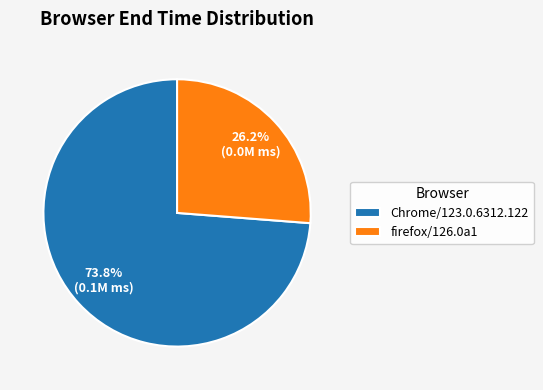

To the nearest percent, what is the difference between the Chrome/123.0.6312.122 and firefox/126.0a1 slice percentages?

48%